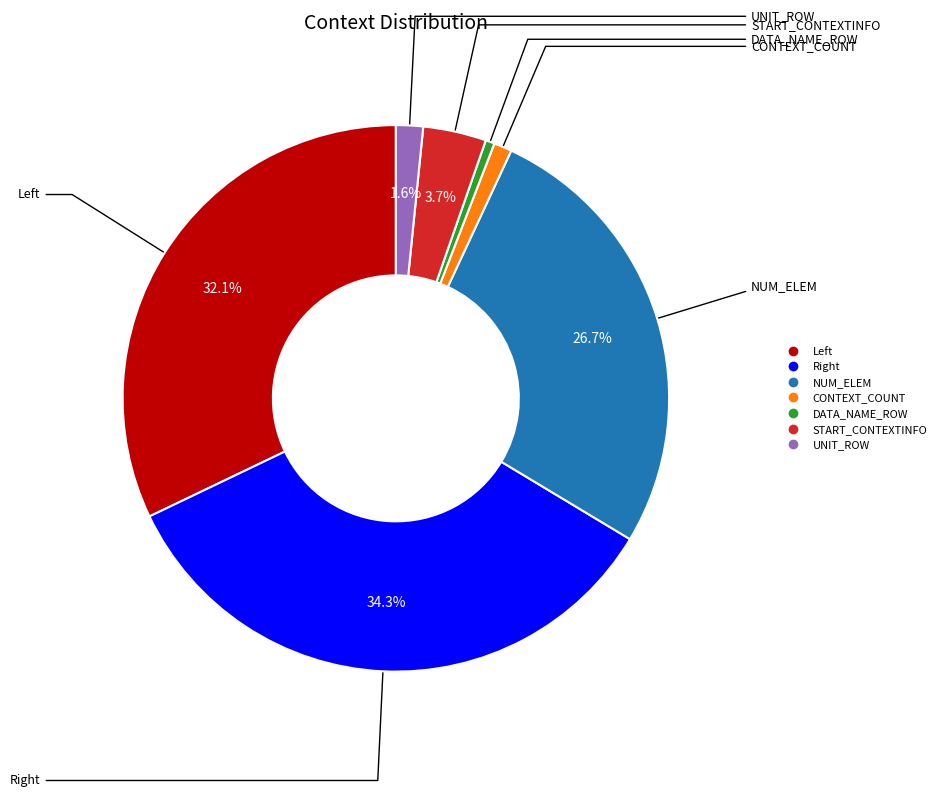

Is there any slice that represents more than half of the pie?

No